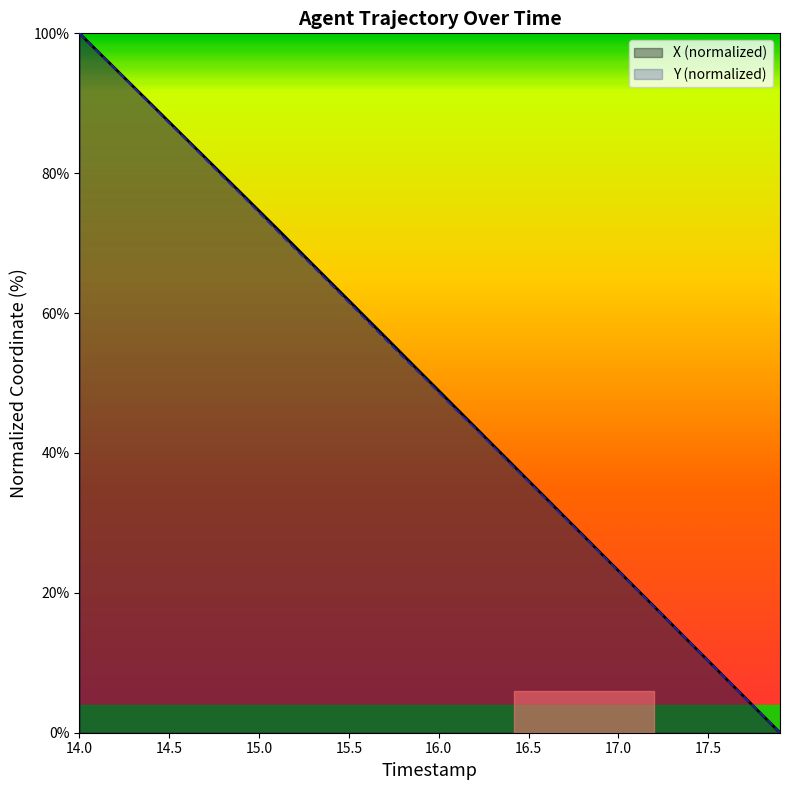

Reading right to left, what are all the values shown in this chart?

X: 0.0	2.6	5.1	7.7	10.3	12.9	15.4	18.0	20.6	23.2	25.7	28.3	30.9	33.5	36.0	38.6	41.2	43.8	46.3	48.9	51.5	54.1	56.6	59.2	61.8	64.4	66.9	69.5	72.1	74.6	77.2	79.7	82.2	84.8	87.3	89.9	92.4	94.9	97.5	100.0
Y: 0.0	2.6	5.1	7.7	10.3	12.9	15.4	17.9	20.5	23.1	25.6	28.2	30.7	33.3	35.9	38.4	41.0	43.6	46.1	48.7	51.3	53.8	56.3	58.9	61.5	64.1	66.7	69.2	71.8	74.4	77.0	79.5	82.1	84.6	87.1	89.7	92.3	94.9	97.4	100.0